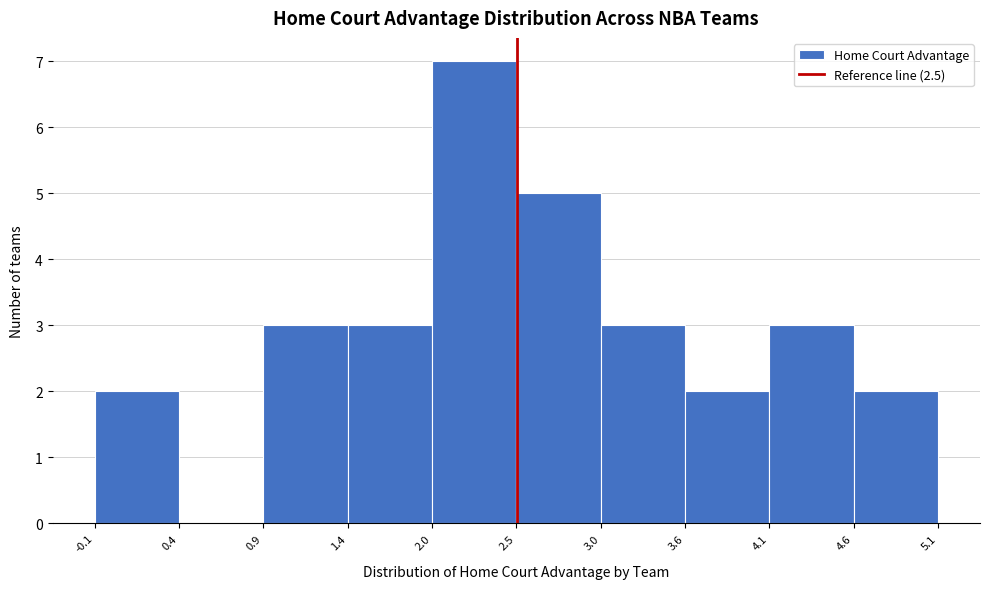

Reading left to right, list every bar in this chart as the range it spans on the x-axis followed by its height. The values are not printed on the chart, so give them approximately, as read against the axis.

-0.1 to 0.4: 2
0.4 to 0.9: 0
0.9 to 1.4: 3
1.4 to 2.0: 3
2.0 to 2.5: 7
2.5 to 3.0: 5
3.0 to 3.6: 3
3.6 to 4.1: 2
4.1 to 4.6: 3
4.6 to 5.1: 2